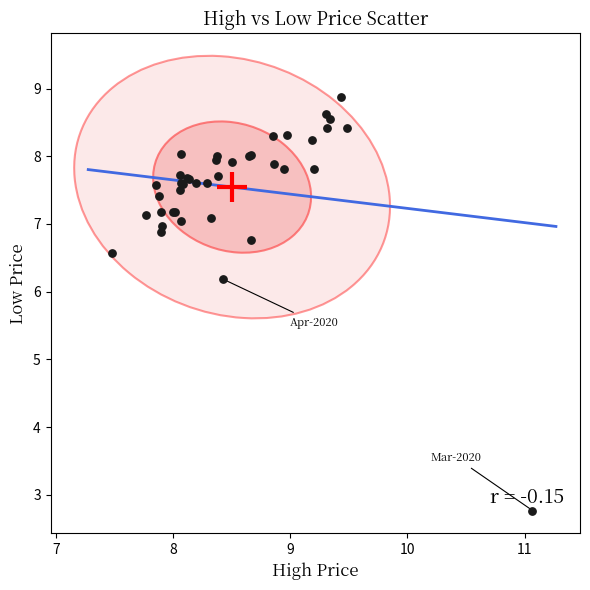

What Y value in the scatter plot is closest to 5?

6.2